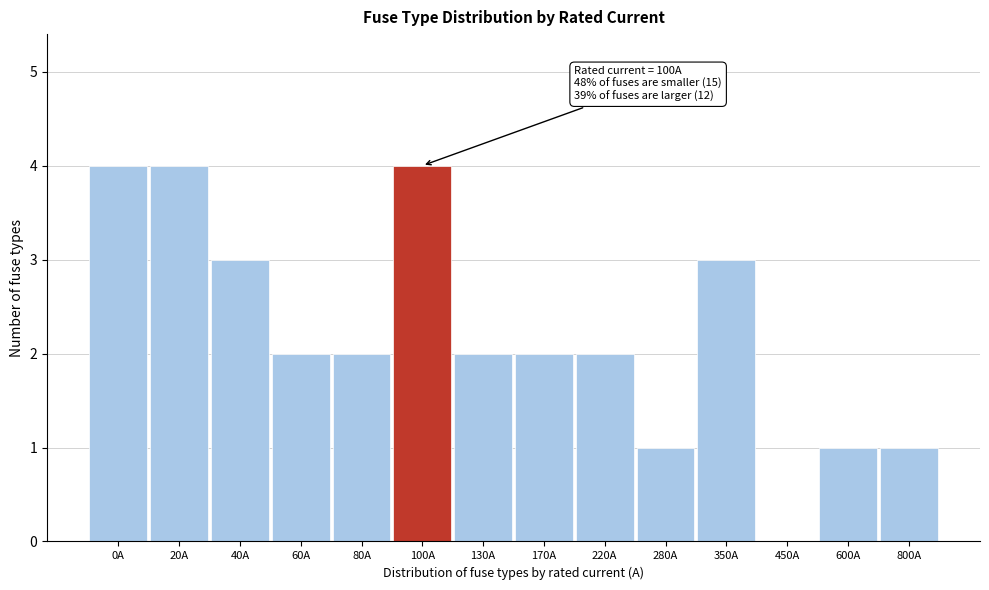

Reading left to right, transcribe all the data shown in this chart.

0A=4	20A=4	40A=3	60A=2	80A=2	100A=4	130A=2	170A=2	220A=2	280A=1	350A=3	450A=0	600A=1	800A=1